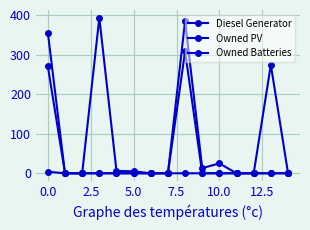

How many lines are shown in the chart?

3